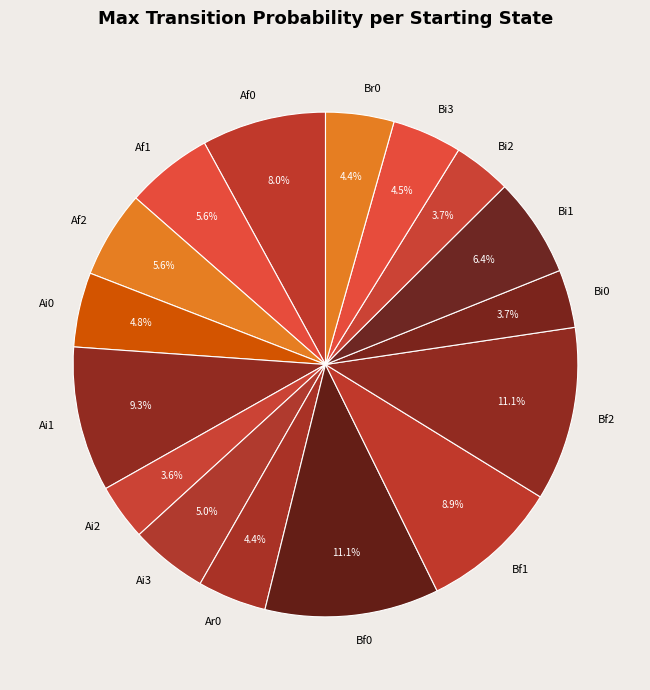

What percentage is NOT represented by Bi3?

95.5%